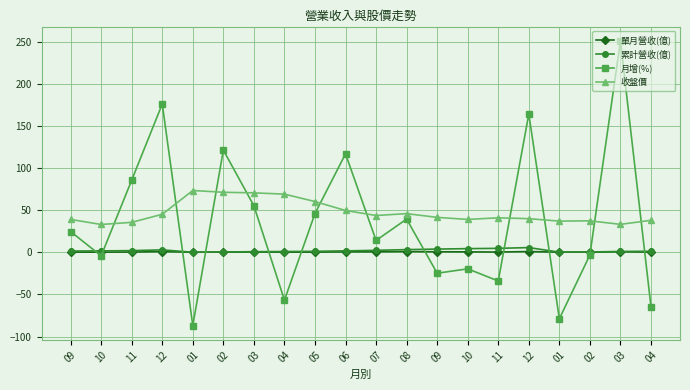

Is the value of 單月營收(億) at 01 greater than the value of 月增(%) at 03?

No